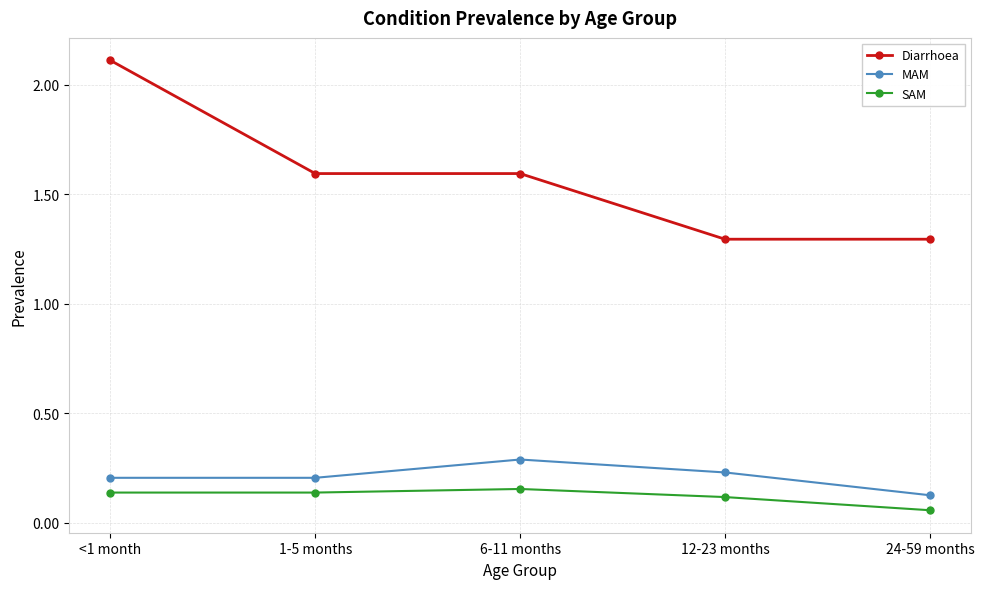

What is the sum of all MAM values?

1.1